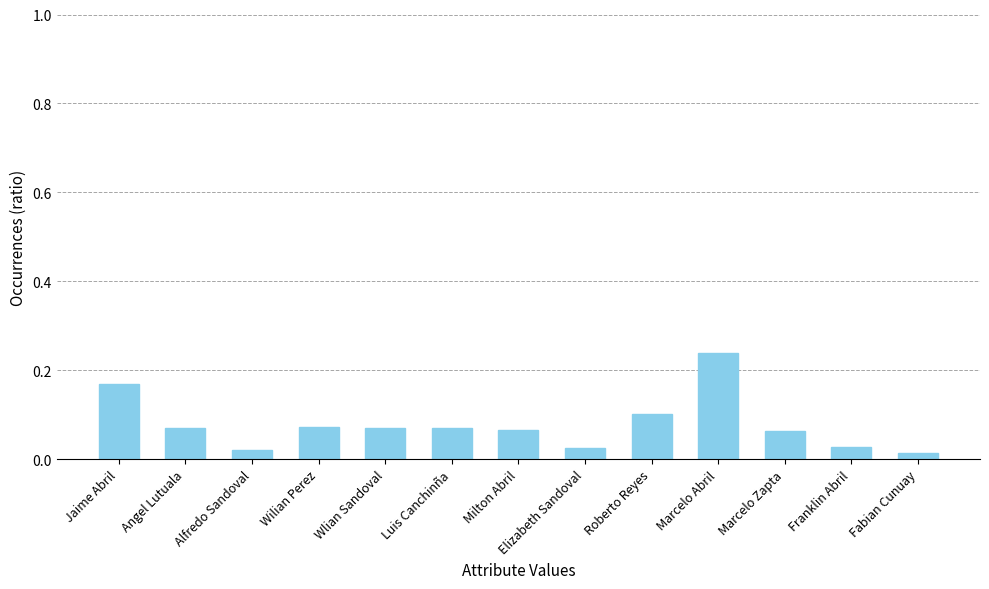

What is the label of the 1st bar from the right?

Fabian Cunuay